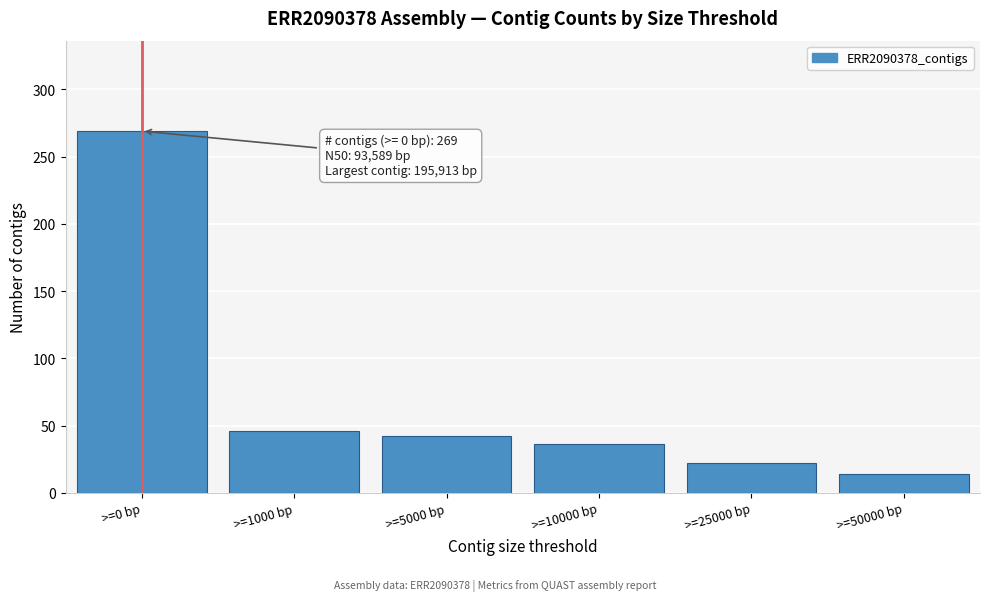

Reading right to left, list all the values displayed in this chart.

>=50000 bp=14	>=25000 bp=22	>=10000 bp=36	>=5000 bp=42	>=1000 bp=46	>=0 bp=269